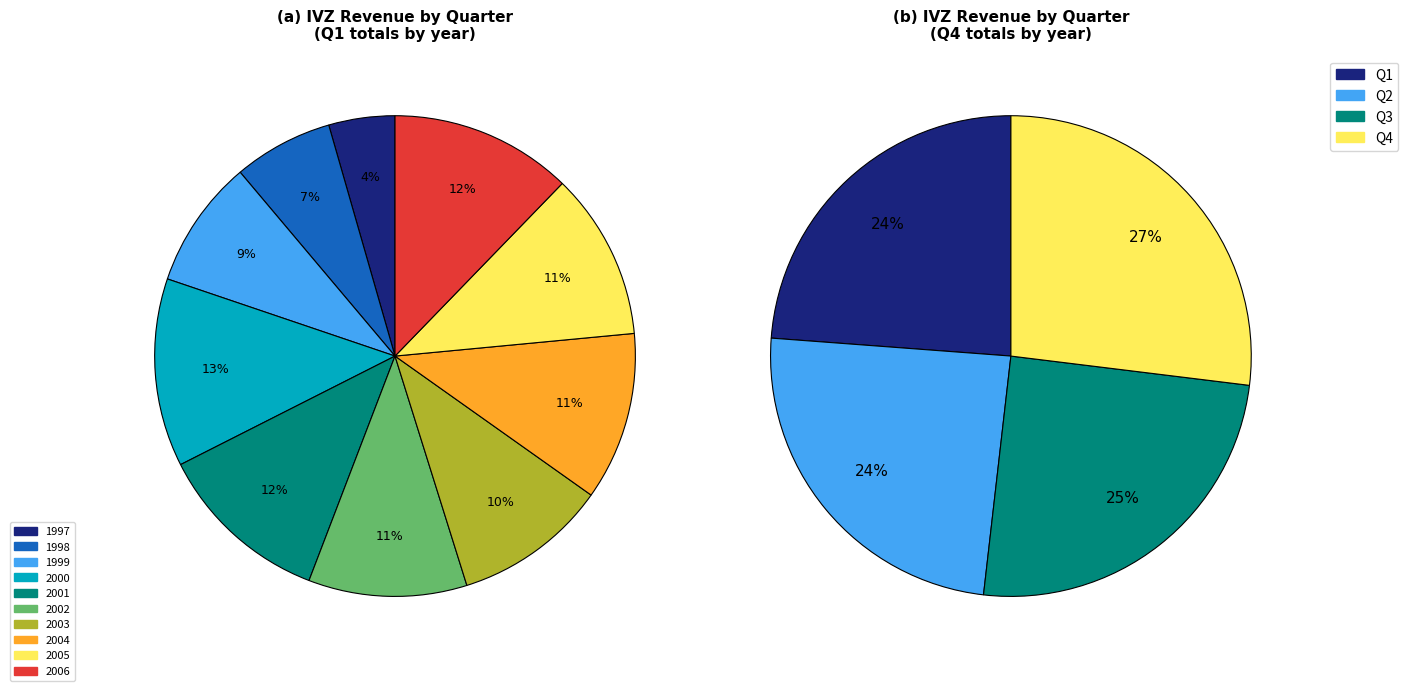

Which has a higher value, 2006 or 1998?

2006